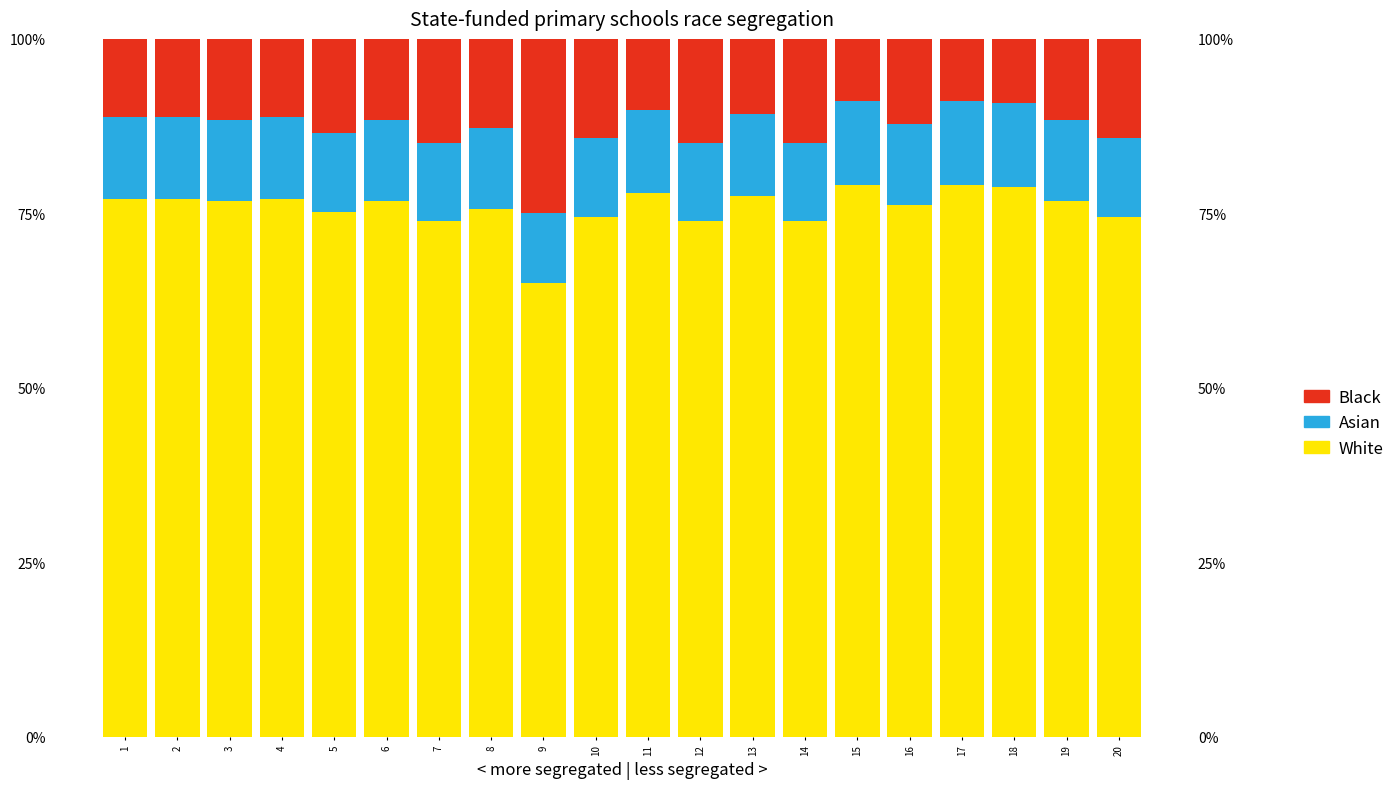

Which series has the largest total across all categories?

White